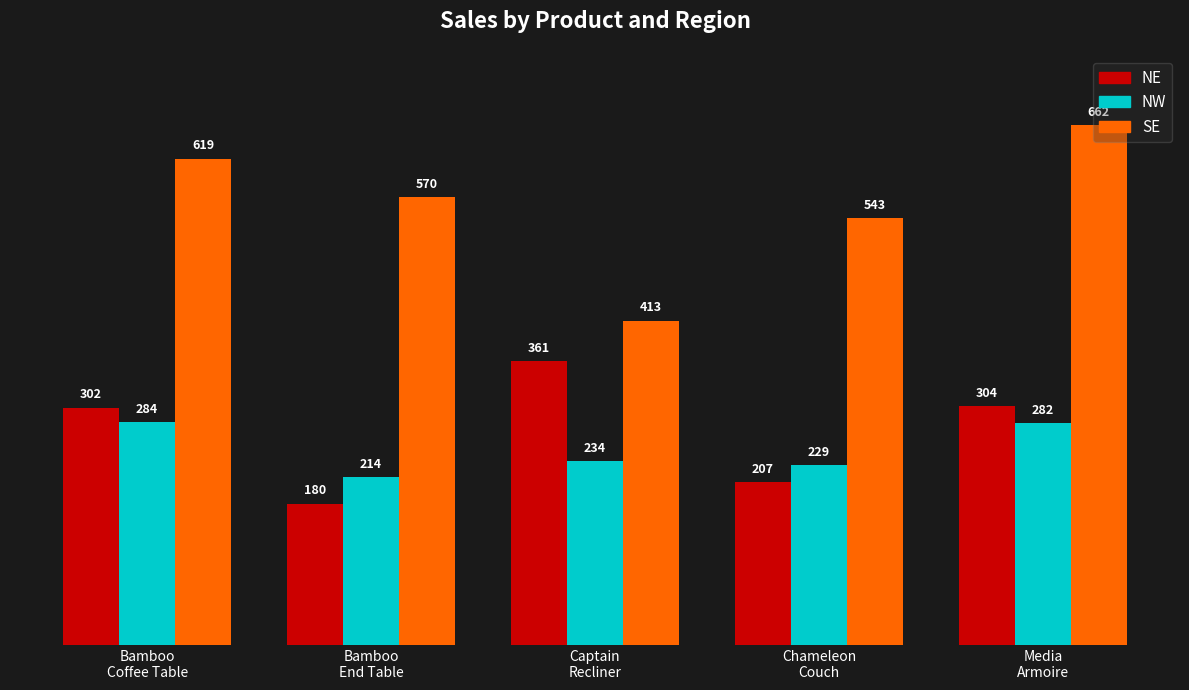

Which series has the widest spread of values?

NE